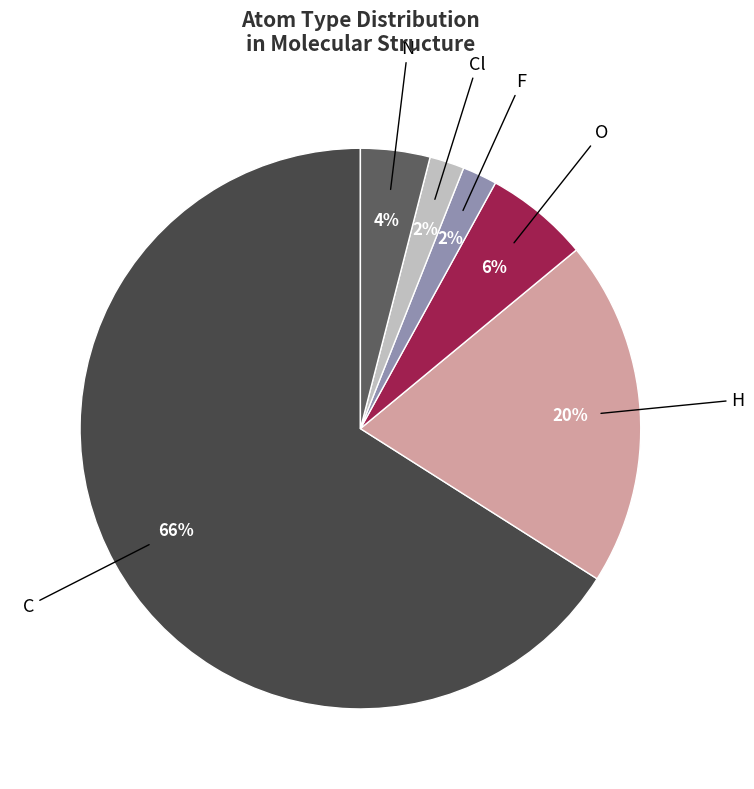

To the nearest percent, what is the difference between the C and F slice percentages?

64%